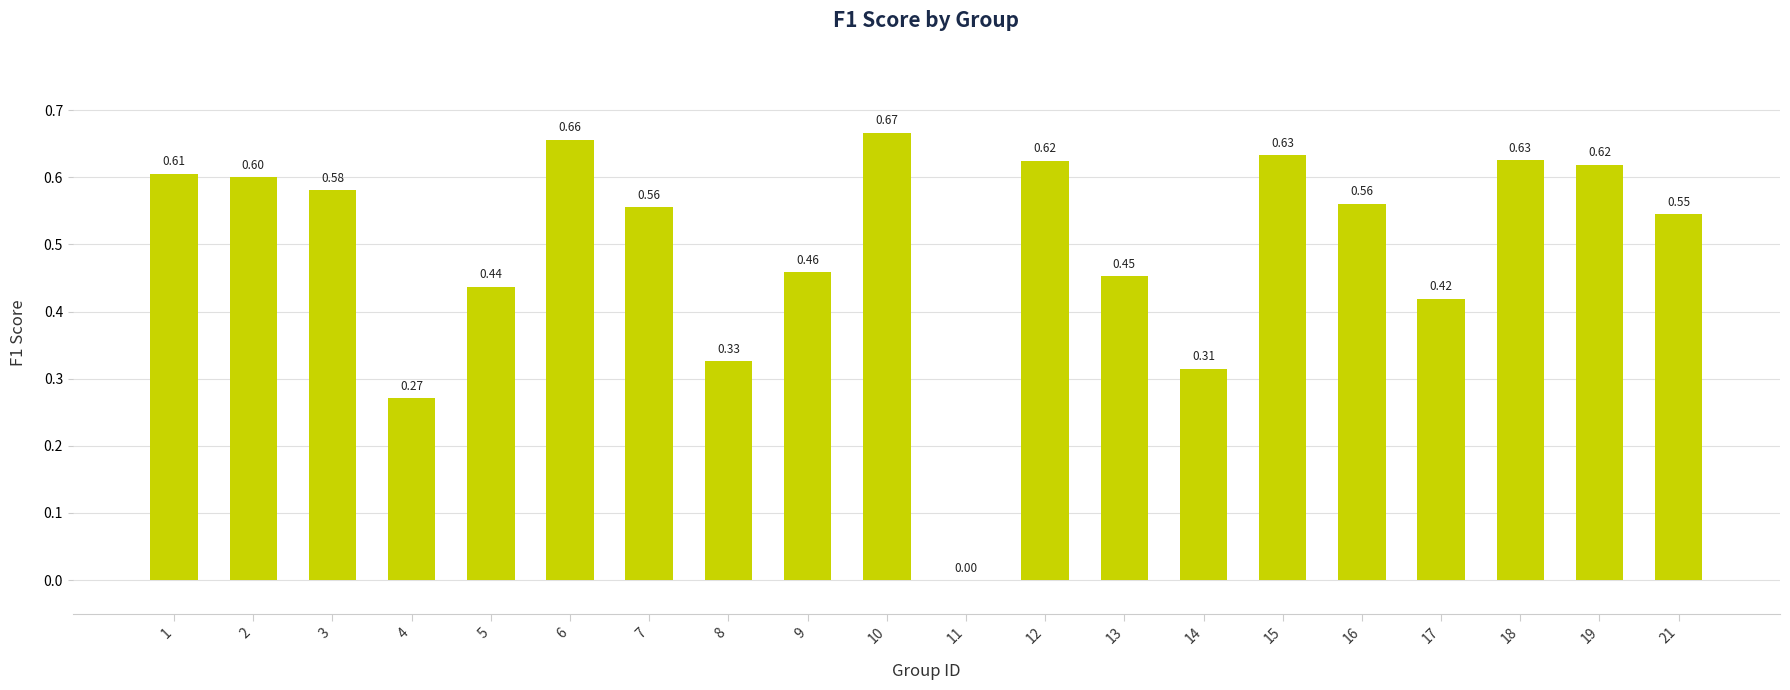

Is it true that the value at 16 is 0.6?

True